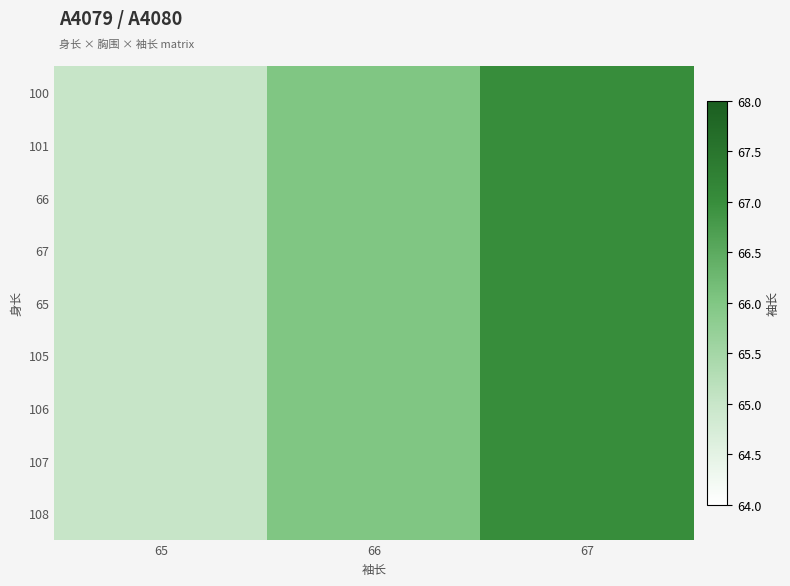

Count the number of categories in the chart.

3